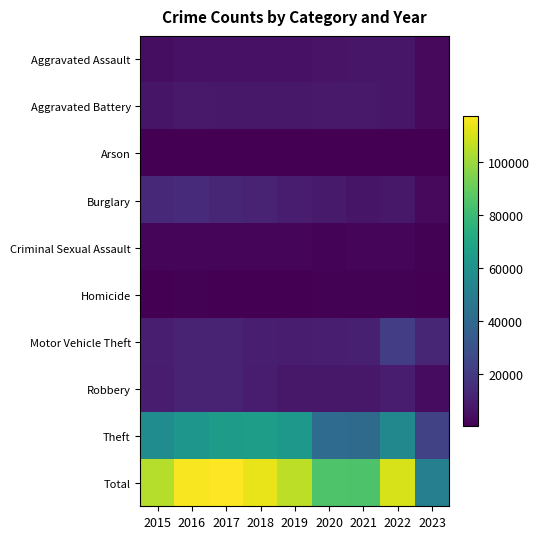

At 2020, list the series in order from largest to smallest.

Total, Theft, Motor Vehicle Theft, Burglary, Aggravated Battery, Robbery, Aggravated Assault, Criminal Sexual Assault, Homicide, Arson